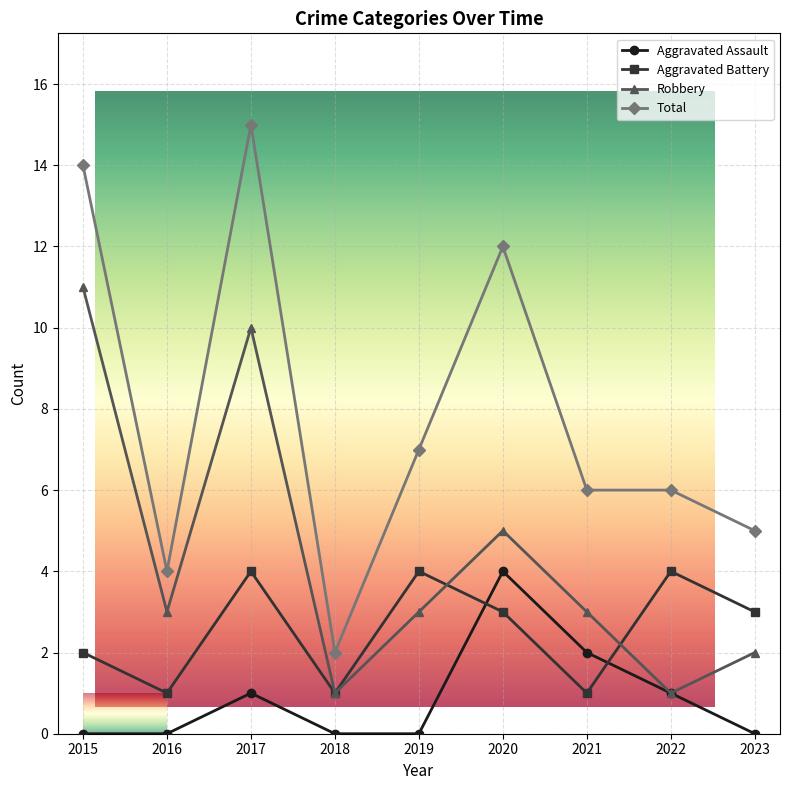

Reading right to left, extract all data points from this chart.

Aggravated Assault: 0	1	2	4	0	0	1	0	0
Aggravated Battery: 3	4	1	3	4	1	4	1	2
Robbery: 2	1	3	5	3	1	10	3	11
Total: 5	6	6	12	7	2	15	4	14